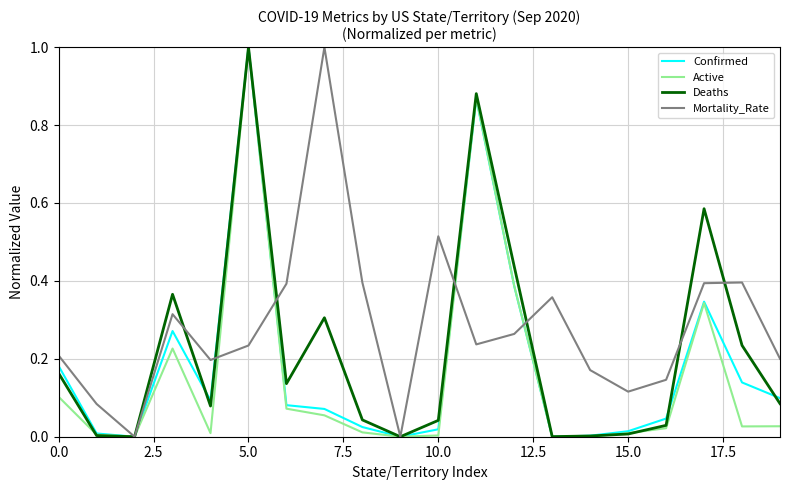

What is the maximum value shown in the chart?

1.0